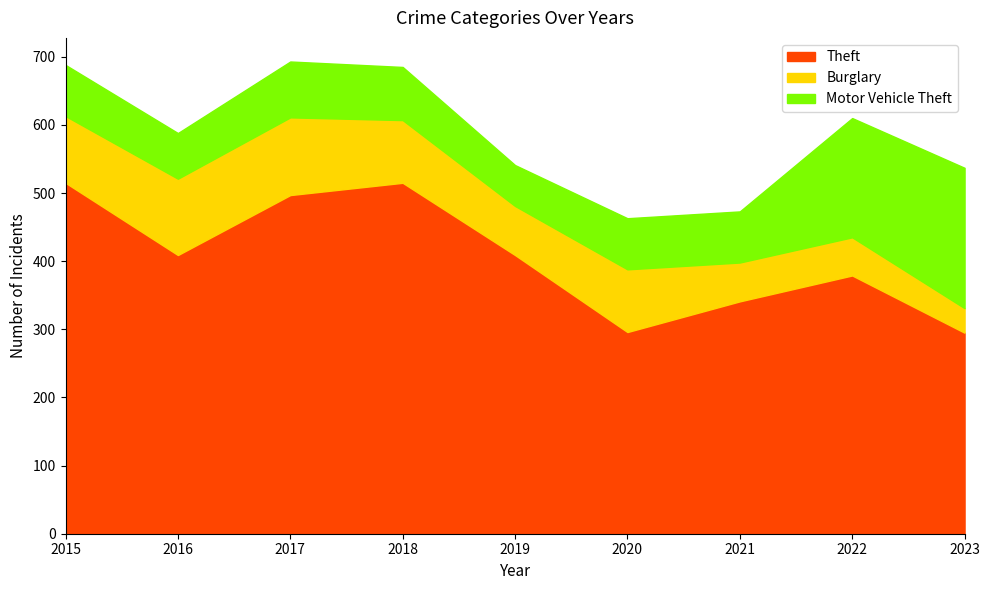

Does the chart display data point markers on the line(s)?

No